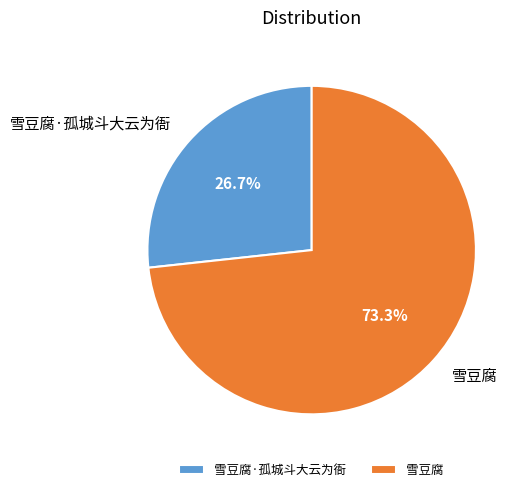

Which slice is the smallest?

雪豆腐·孤城斗大云为衙